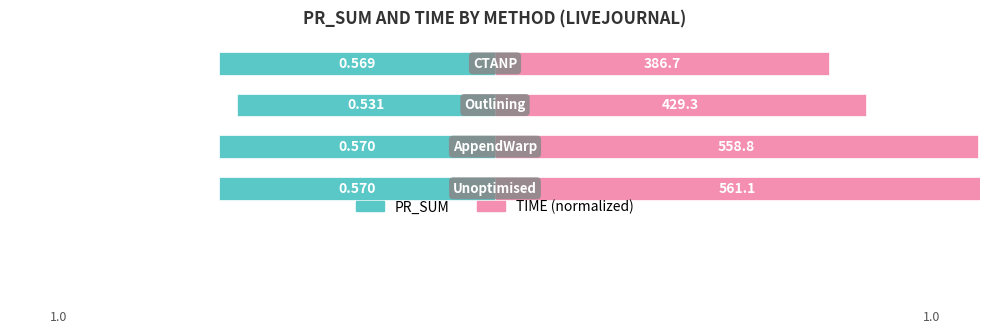

List the series in order of their overall mean, highest first.

TIME (normalized), PR_SUM